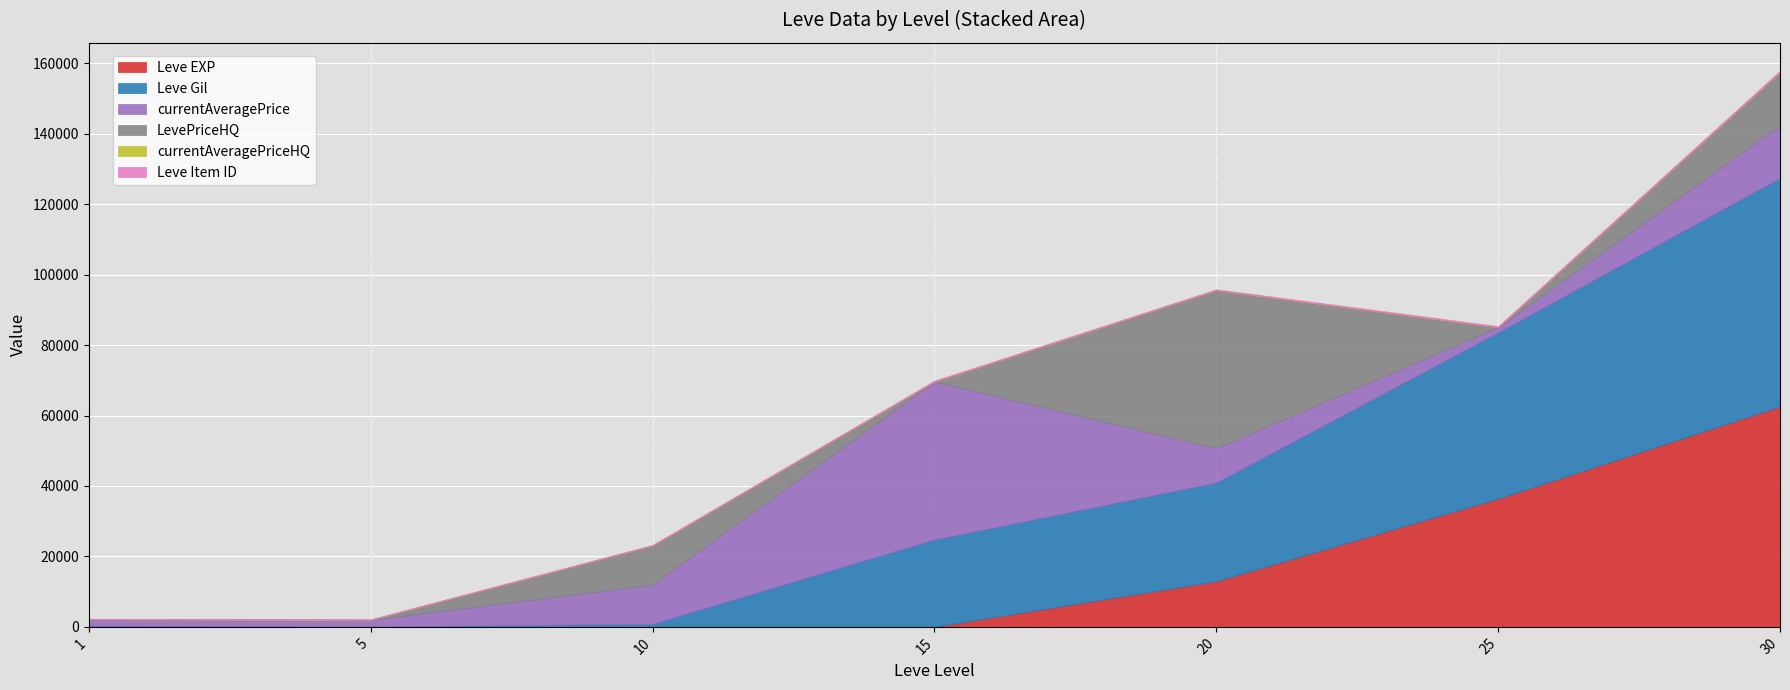

List the labels in order of currentAveragePrice value, smallest first.

25, 1, 5, 20, 10, 30, 15